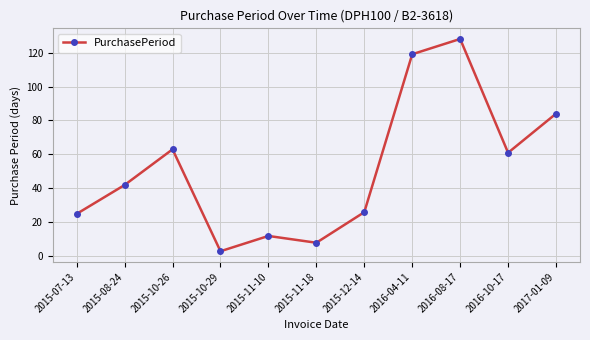

What is the smallest value displayed?

3